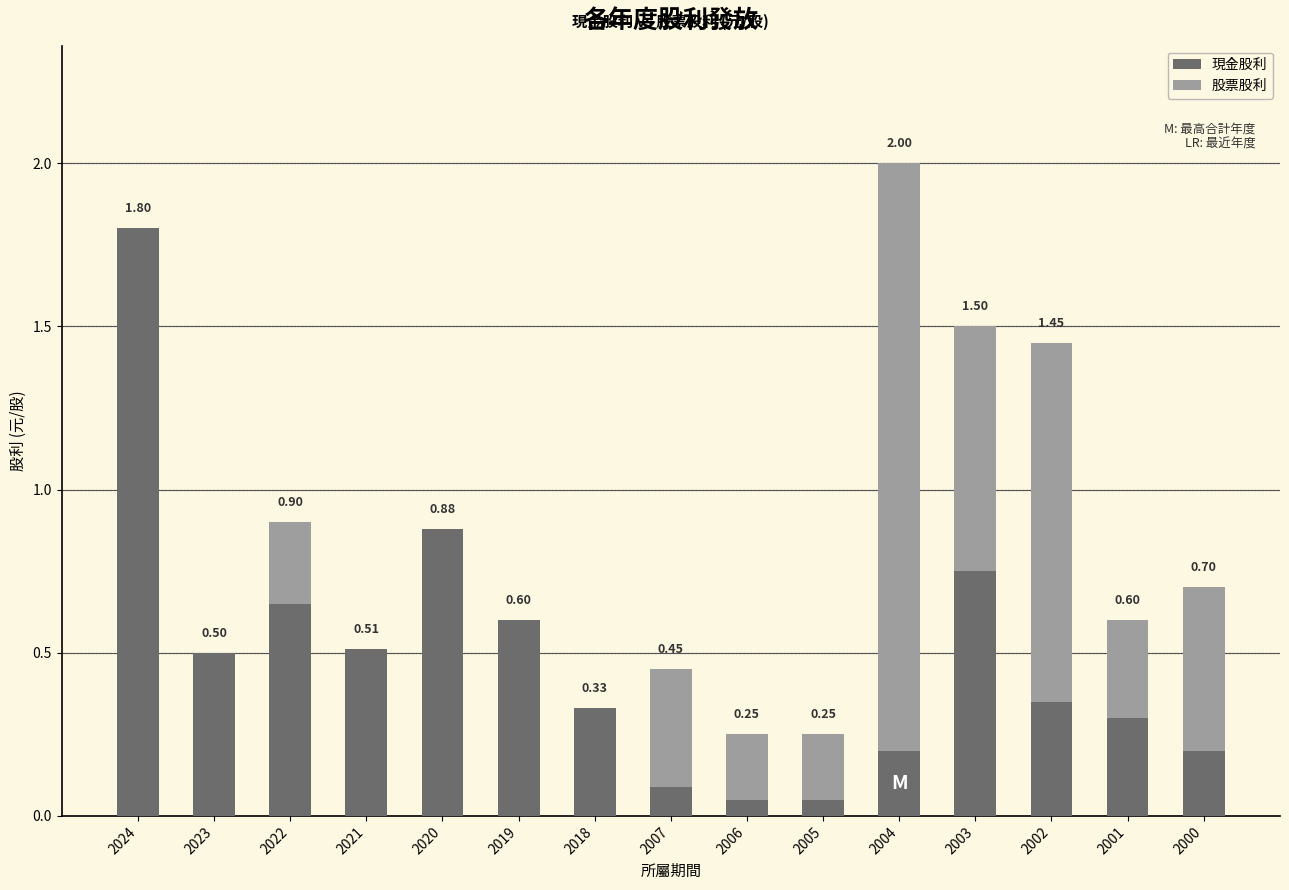

What is the total value across all series at 2022?

0.9